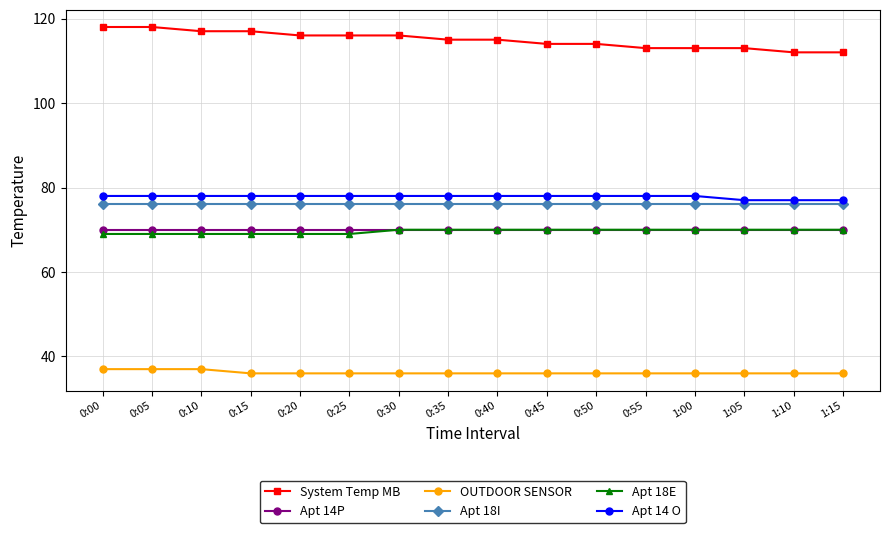

Reading right to left, extract all data points from this chart.

System Temp MB: 1:15=112	1:10=112	1:05=113	1:00=113	0:55=113	0:50=114	0:45=114	0:40=115	0:35=115	0:30=116	0:25=116	0:20=116	0:15=117	0:10=117	0:05=118	0:00=118
Apt 14P: 1:15=70	1:10=70	1:05=70	1:00=70	0:55=70	0:50=70	0:45=70	0:40=70	0:35=70	0:30=70	0:25=70	0:20=70	0:15=70	0:10=70	0:05=70	0:00=70
OUTDOOR SENSOR: 1:15=36	1:10=36	1:05=36	1:00=36	0:55=36	0:50=36	0:45=36	0:40=36	0:35=36	0:30=36	0:25=36	0:20=36	0:15=36	0:10=37	0:05=37	0:00=37
Apt 18I: 1:15=76	1:10=76	1:05=76	1:00=76	0:55=76	0:50=76	0:45=76	0:40=76	0:35=76	0:30=76	0:25=76	0:20=76	0:15=76	0:10=76	0:05=76	0:00=76
Apt 18E: 1:15=70	1:10=70	1:05=70	1:00=70	0:55=70	0:50=70	0:45=70	0:40=70	0:35=70	0:30=70	0:25=69	0:20=69	0:15=69	0:10=69	0:05=69	0:00=69
Apt 14 O: 1:15=77	1:10=77	1:05=77	1:00=78	0:55=78	0:50=78	0:45=78	0:40=78	0:35=78	0:30=78	0:25=78	0:20=78	0:15=78	0:10=78	0:05=78	0:00=78